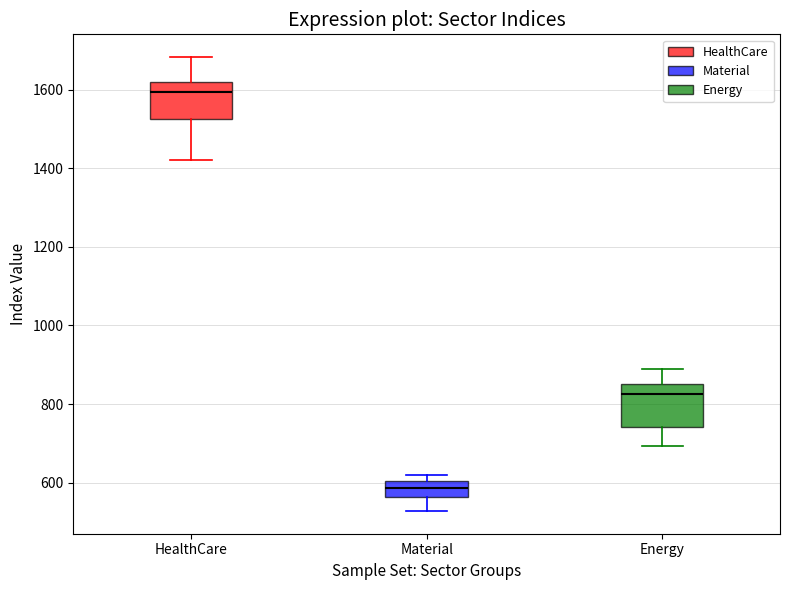

Reading left to right, read every box against the y-axis: the position of its median line, the range the box covers, and the ends of its whiskers. The values are not printed on the chart, so give them approximately, as read against the axis.

HealthCare: median 1600, box 1520 to 1620, whiskers 1420 to 1680
Material: median 580, box 560 to 600, whiskers 520 to 620
Energy: median 820, box 740 to 860, whiskers 700 to 880